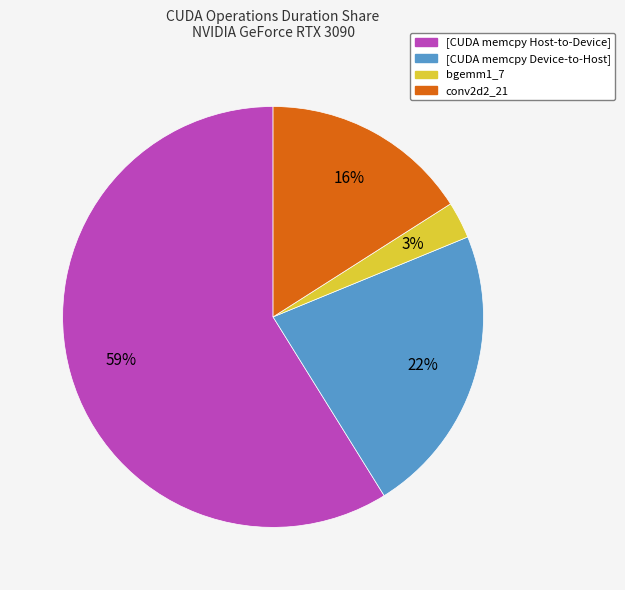

Which category has the biggest portion of the pie?

[CUDA memcpy Host-to-Device]